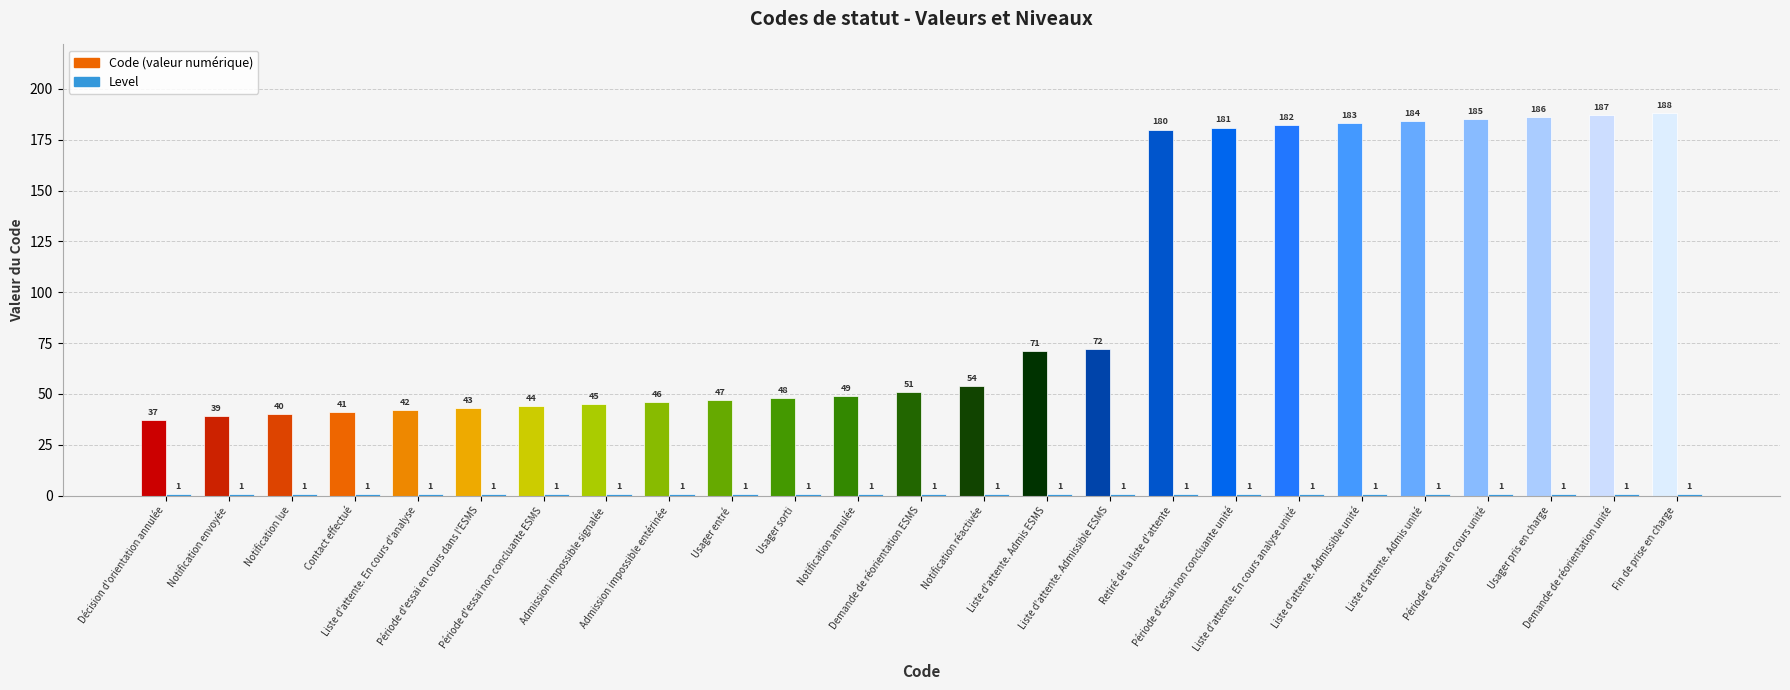

What is the maximum value shown in the chart?

188